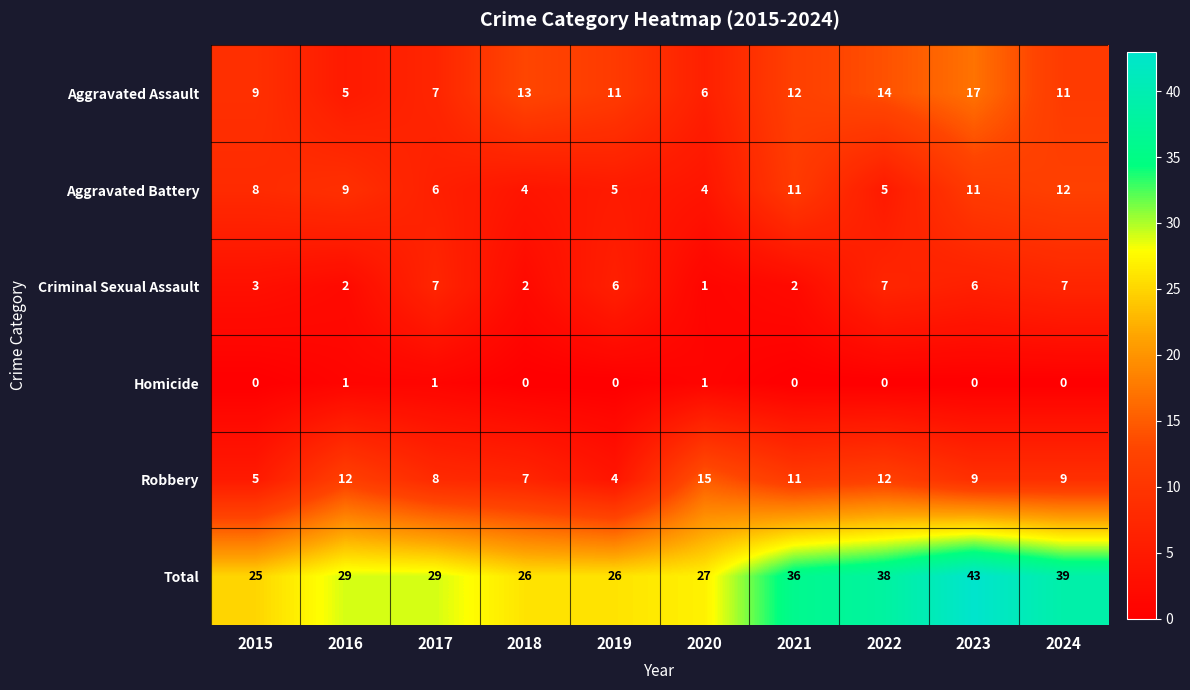

List the series in order of their peak value, highest first.

Total, Aggravated Assault, Robbery, Aggravated Battery, Criminal Sexual Assault, Homicide